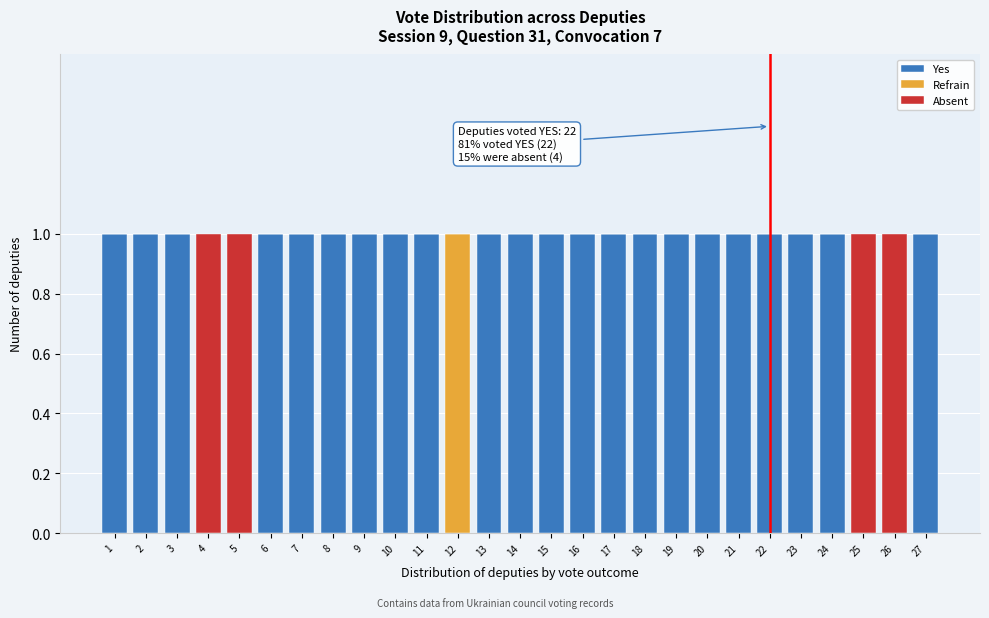

The Yes series shows 0 at 21. True or false?

False